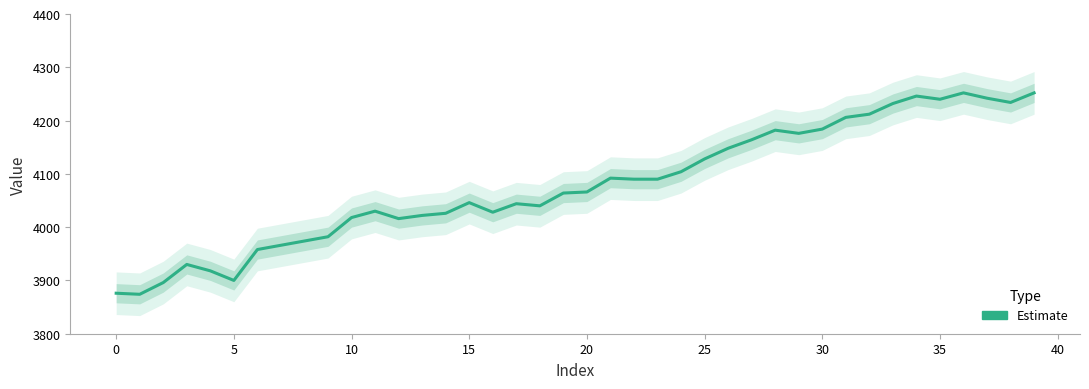

Which has a higher value, 15 or 19?

19